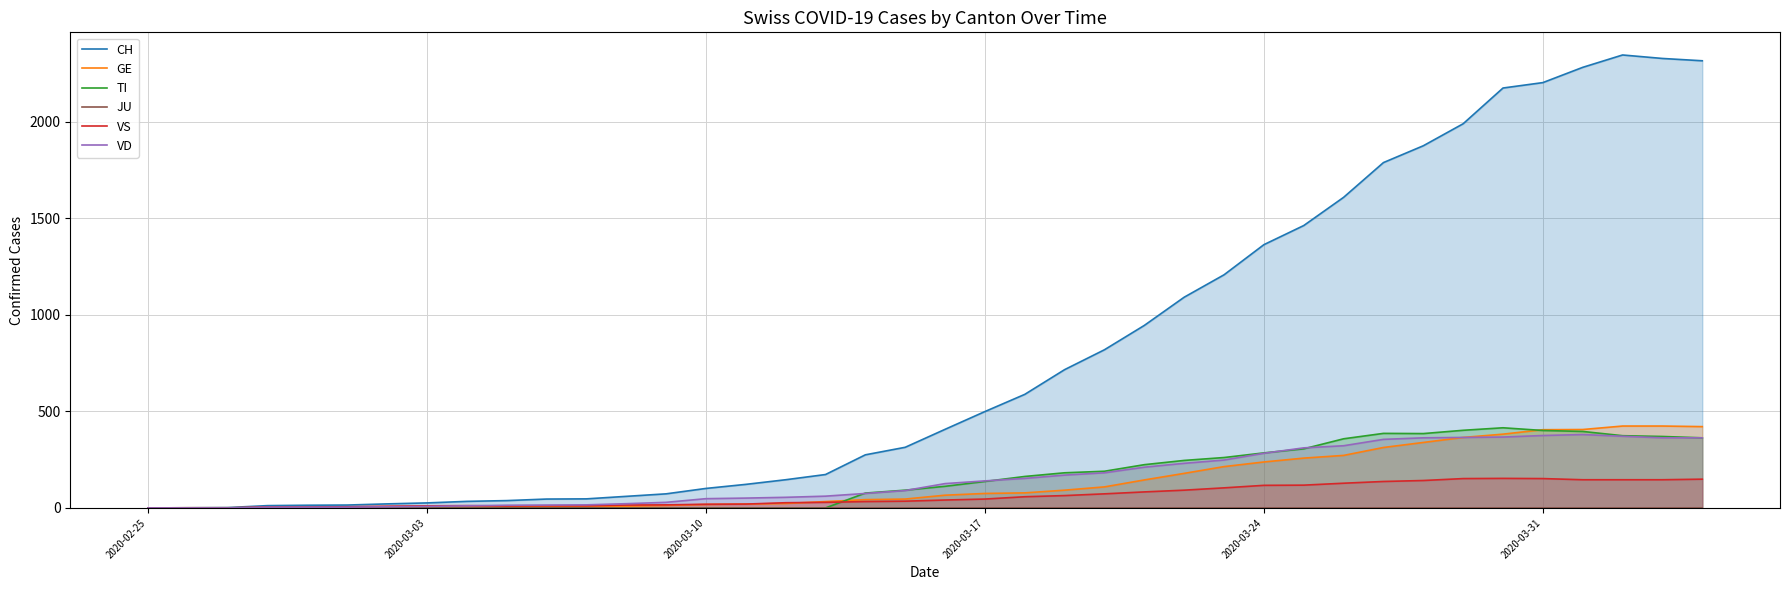

What is the sum of all GE values?

5450